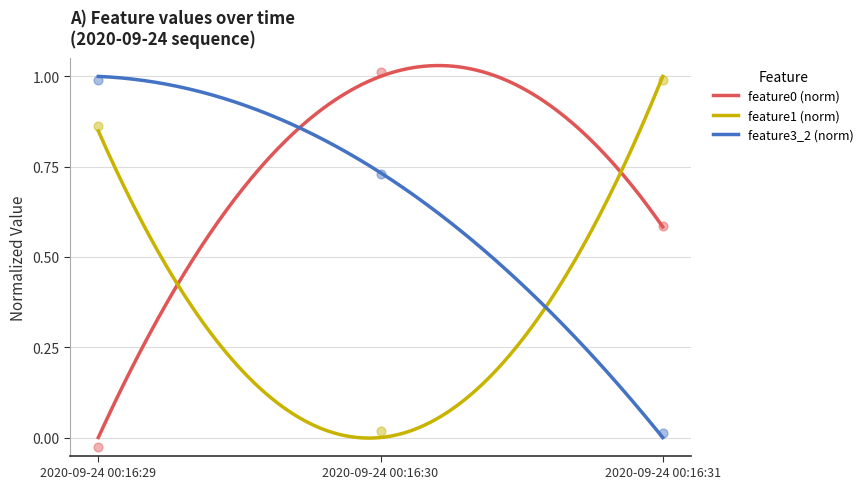

At which category is the sum across all series the highest?

2020-09-24 00:16:29